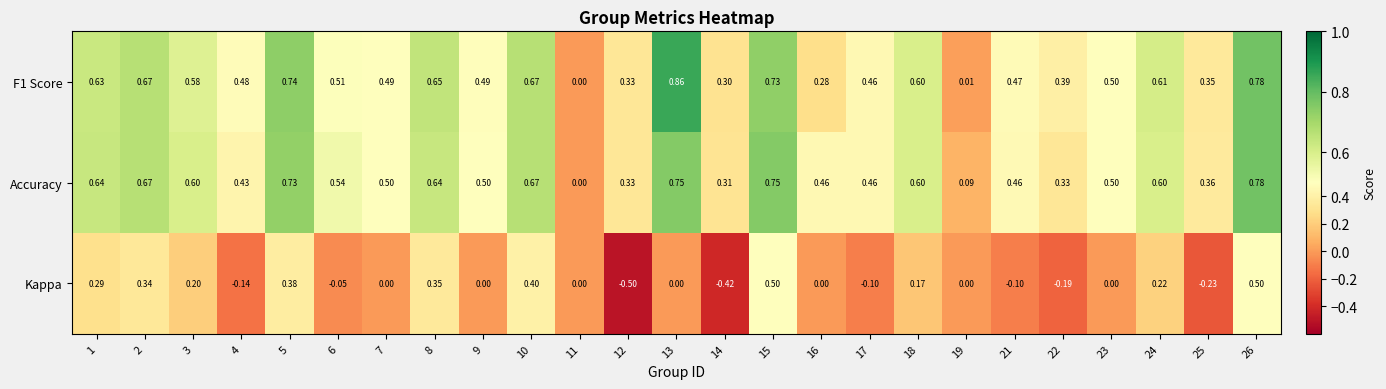

Which series has the largest total across all categories?

Accuracy